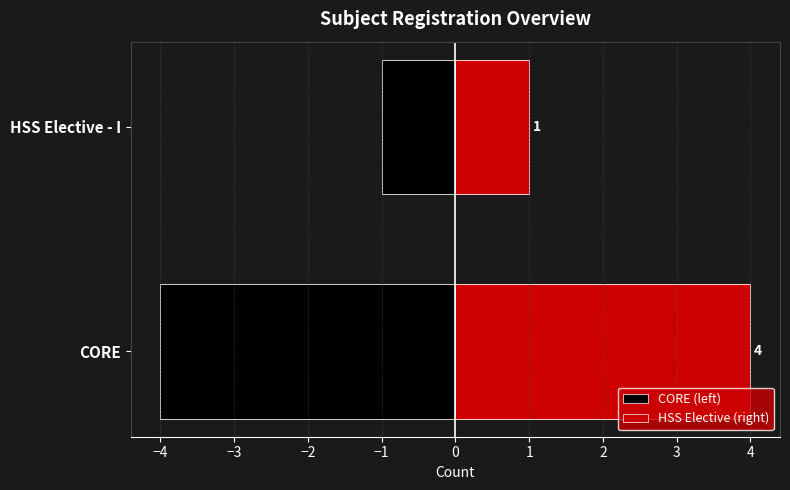

At HSS Elective - I, list the series in order from largest to smallest.

HSS Elective (right), CORE (left)